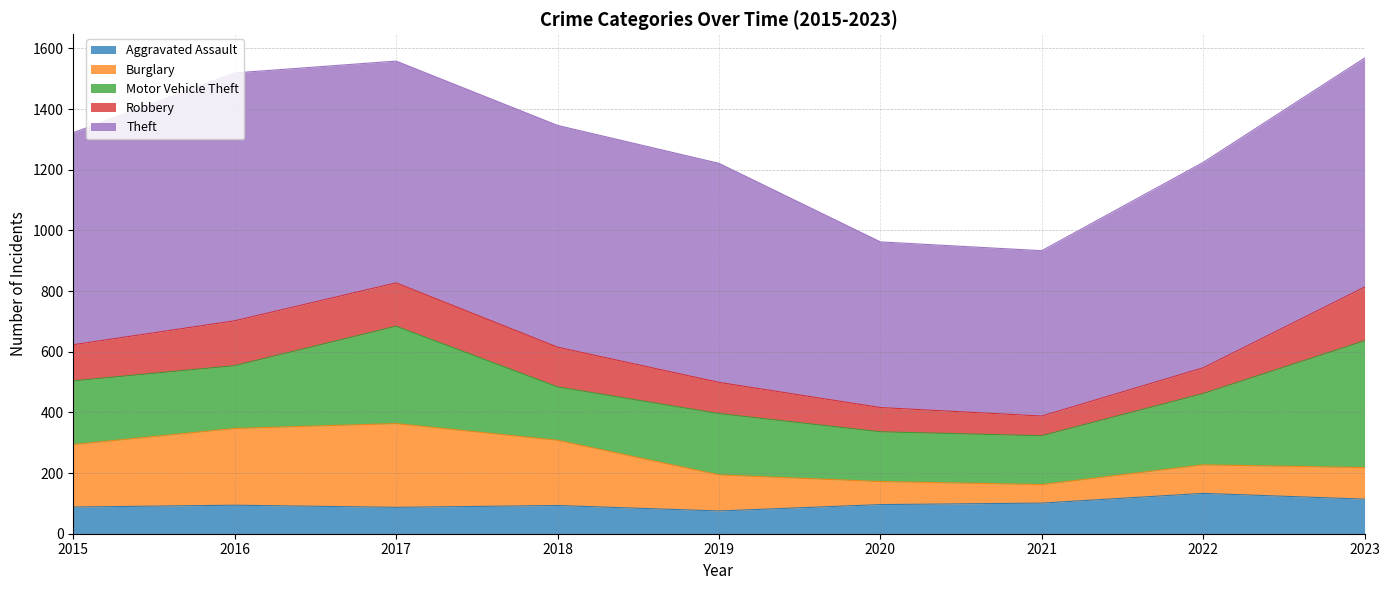

True or false: Motor Vehicle Theft and Theft cross at least once.

False